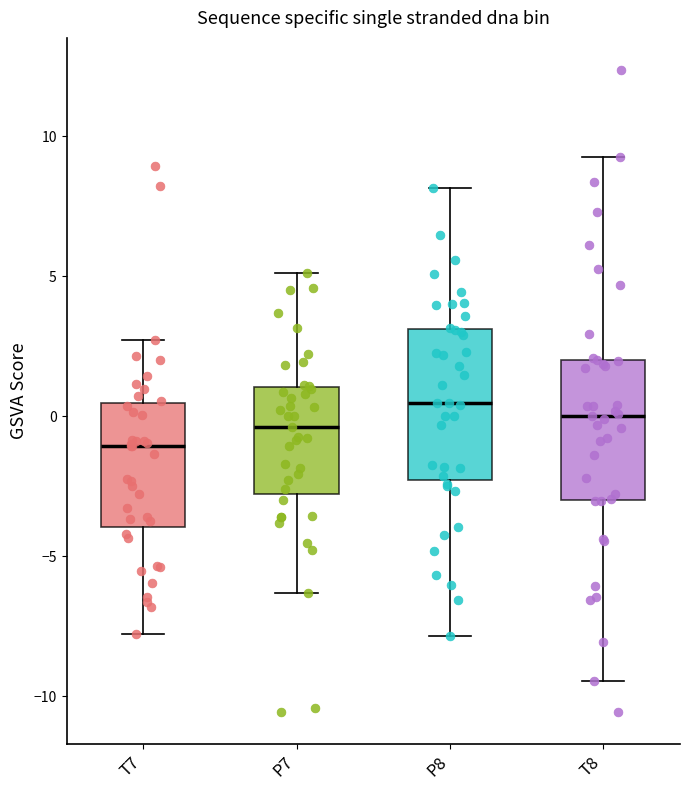

Reading left to right, transcribe this box plot: for each box, give where its median line is, the range the box spans, and where its two whiskers end, as read against the y-axis. The values are not printed on the chart, so give them approximately, as read against the axis.

T7: median -1.0, box -4.0 to 0.5, whiskers -8.0 to 2.5
P7: median -0.5, box -3.0 to 1.0, whiskers -6.5 to 5.0
P8: median 0.5, box -2.5 to 3.0, whiskers -8.0 to 8.0
T8: median 0.0, box -3.0 to 2.0, whiskers -9.5 to 9.5